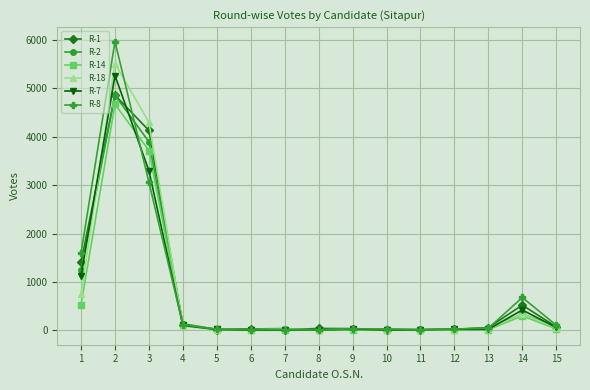

What is the difference between the second highest and second lowest values in the R-1 series?

4111